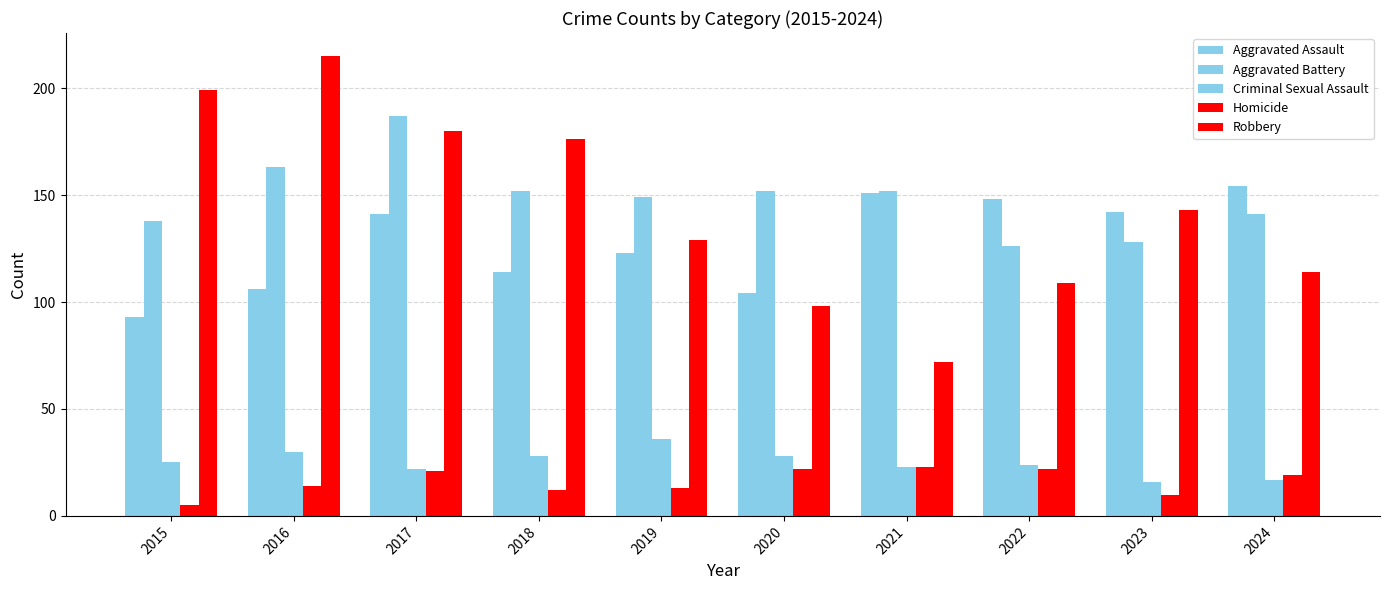

What is the difference between the maximum and minimum values in the Robbery series?

143